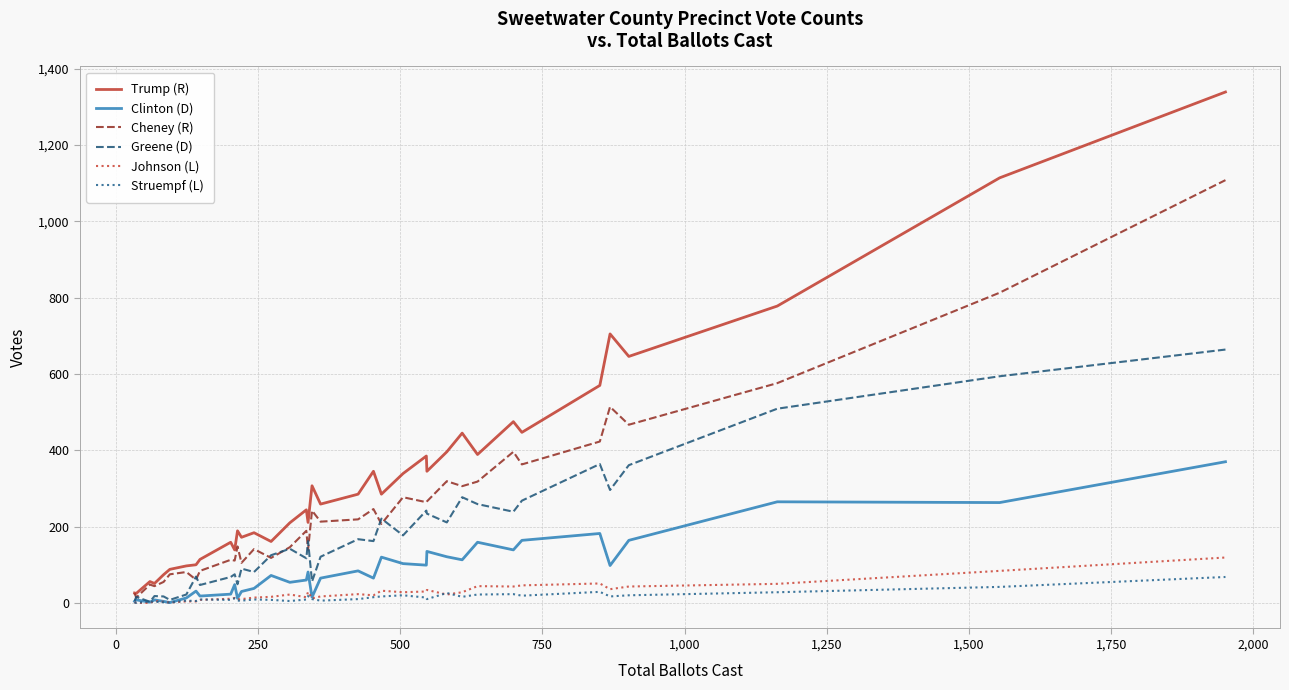

What is the greatest value displayed?

1339